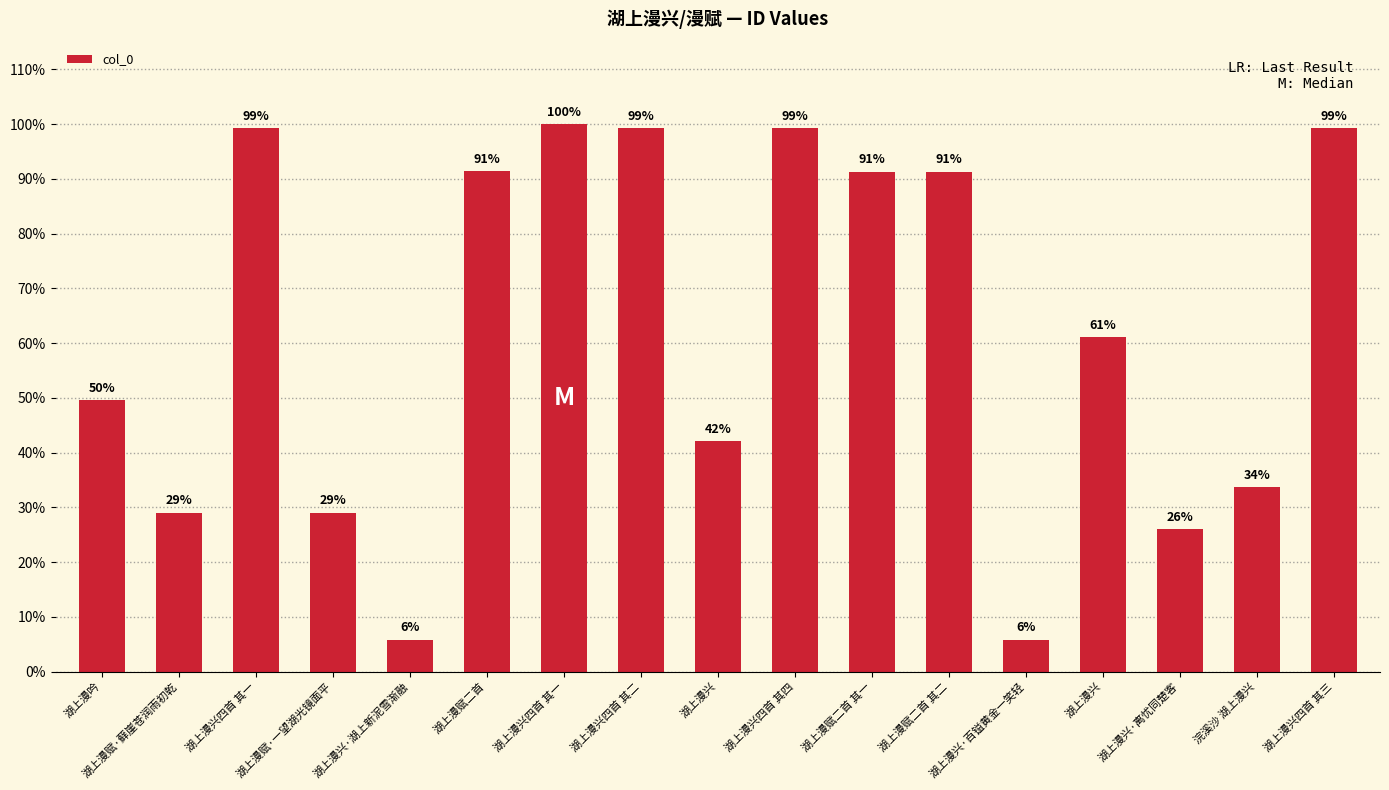

How many values exceed 61?

9